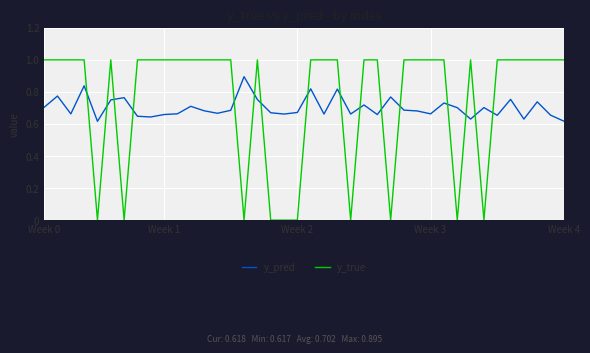

Which series has the widest spread of values?

y_true